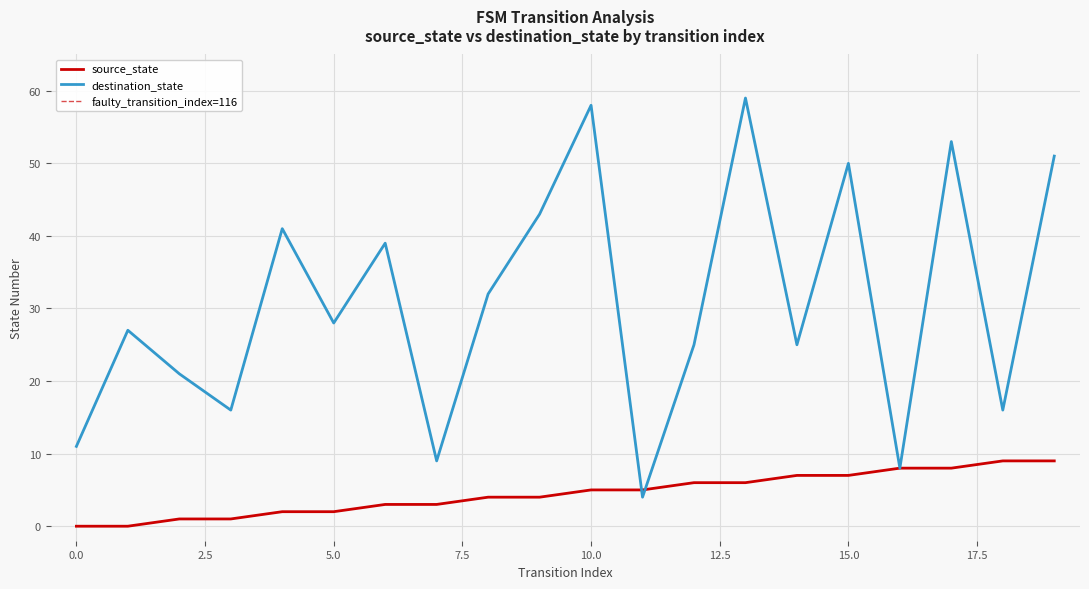

Is the value of source_state at 4 greater than the value of destination_state at 18?

No